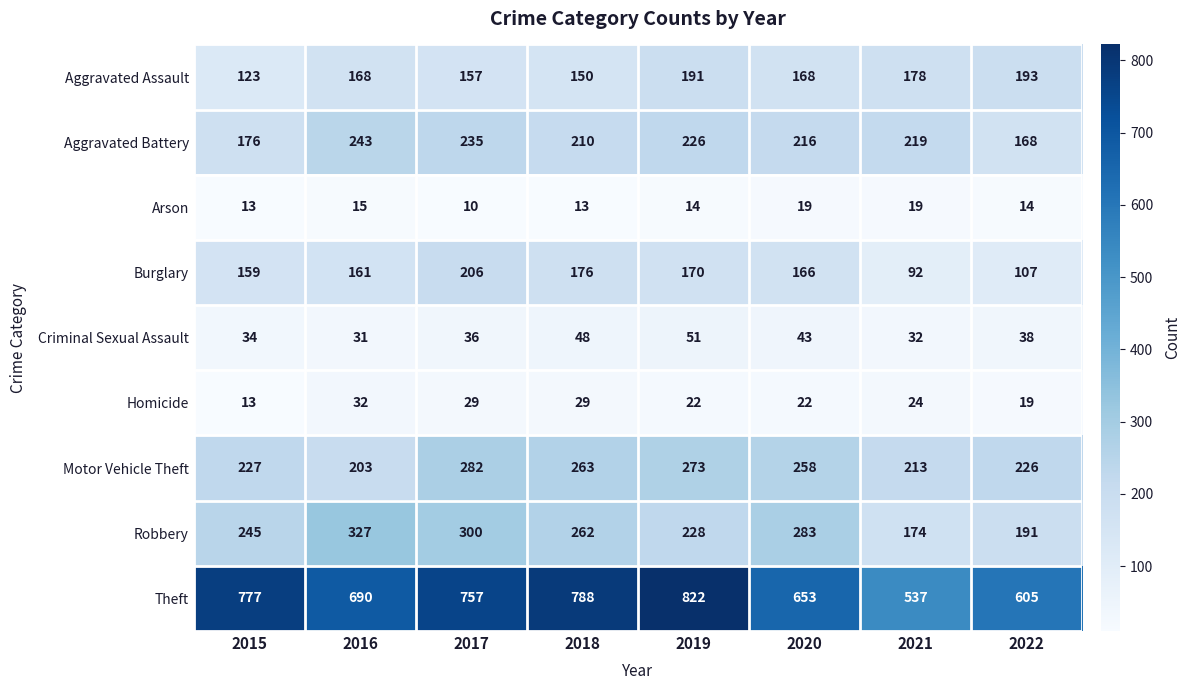

Which category has the lowest value across all series?

2017